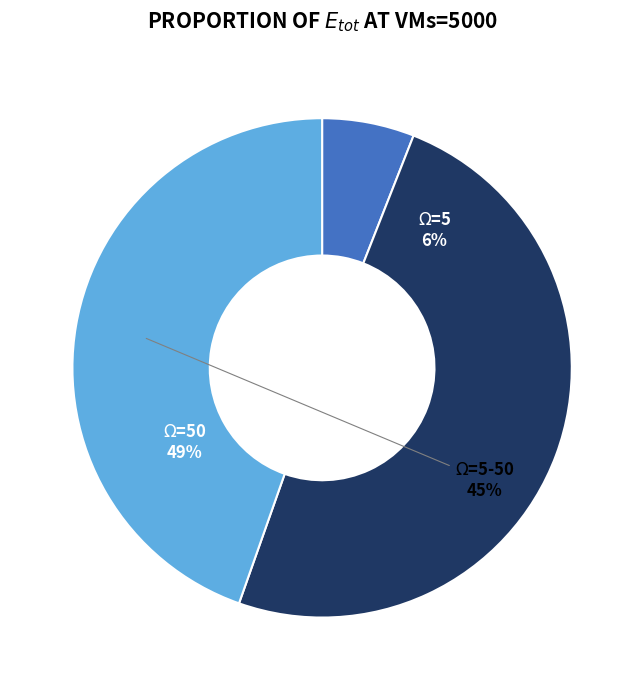

To the nearest percent, what is the difference between the largest and smallest slice percentages?

43%